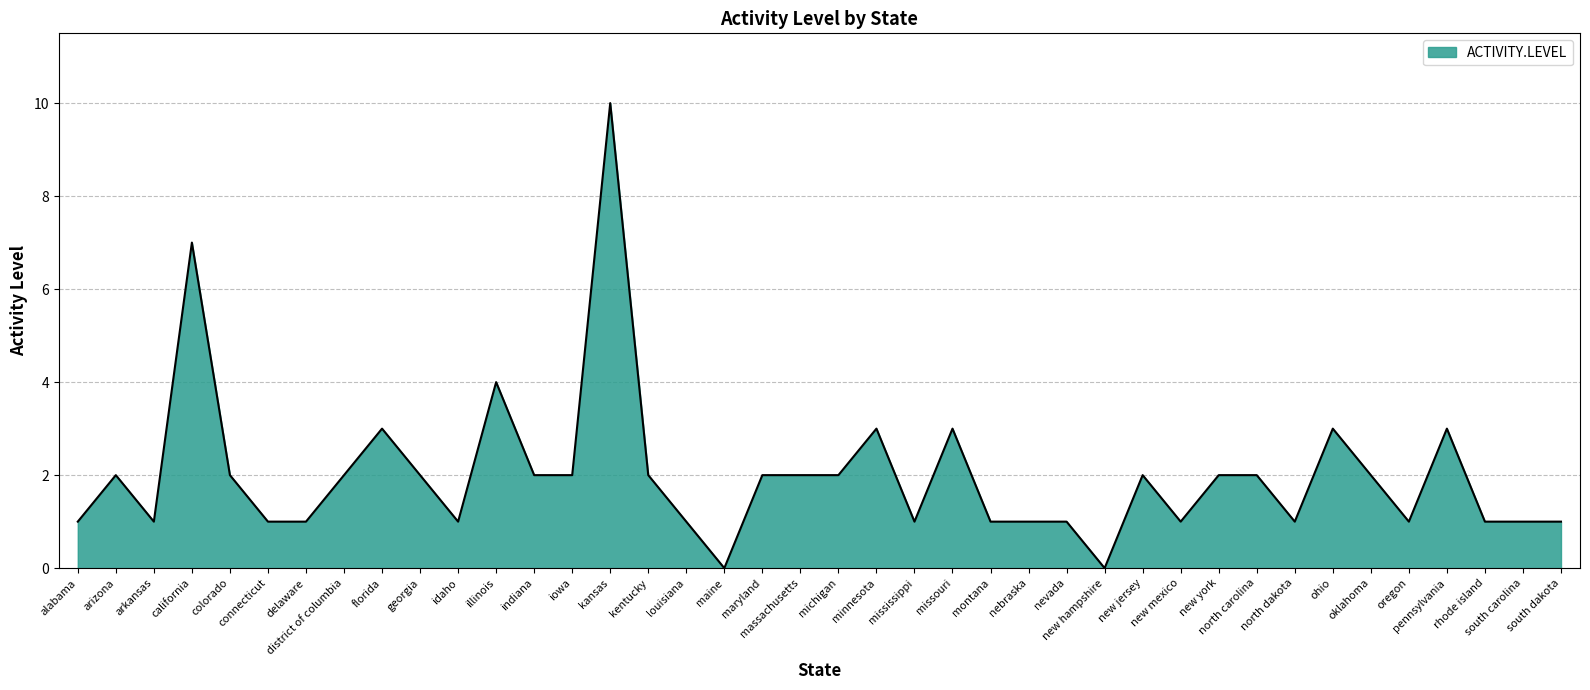

Does the chart have visible grid lines?

Yes